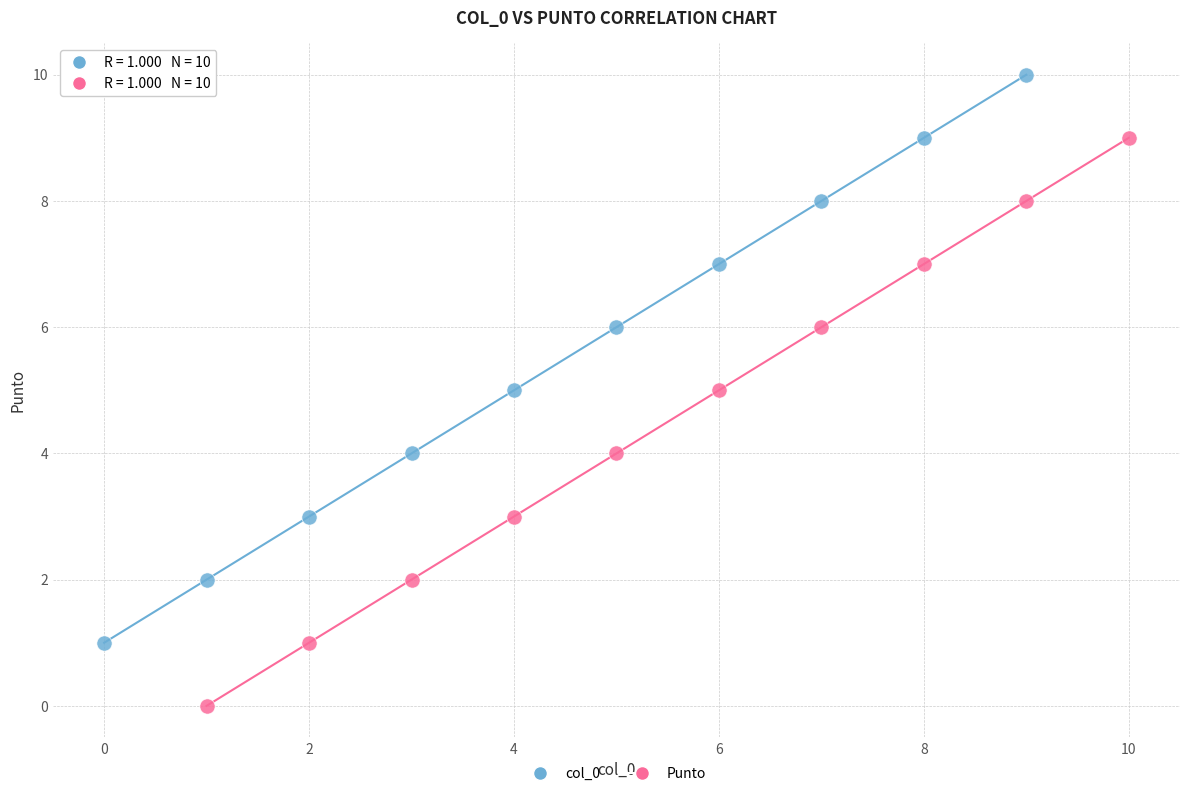

Which series reaches the minimum Y coordinate?

Punto